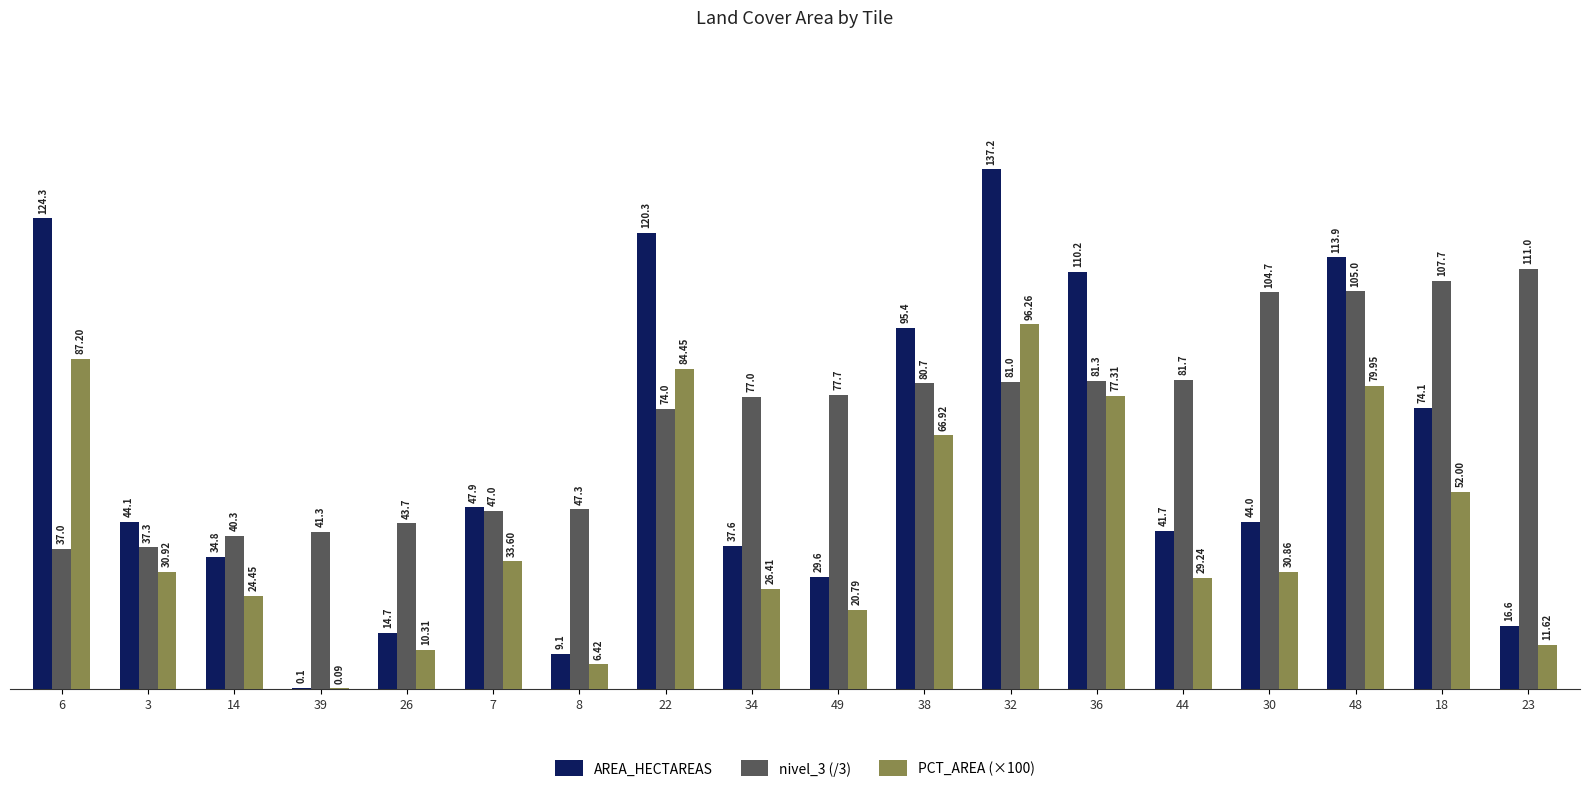

The value of PCT_AREA (×100) at 23 is 11.6. True or false?

True